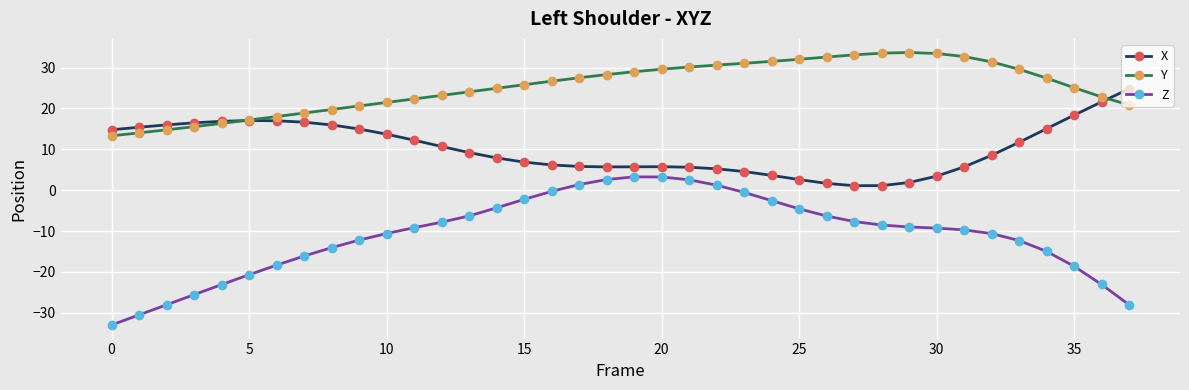

Which series has the largest range (max minus min)?

Z